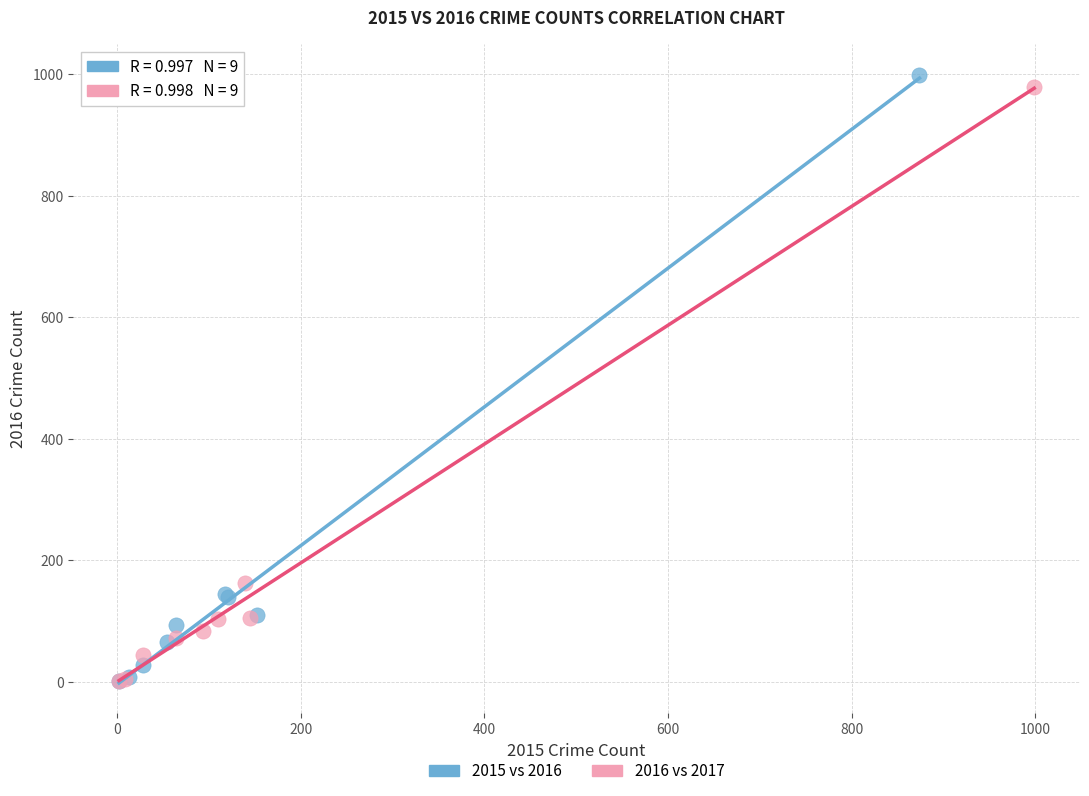

Which series has the largest Y range (max minus min)?

2015 vs 2016